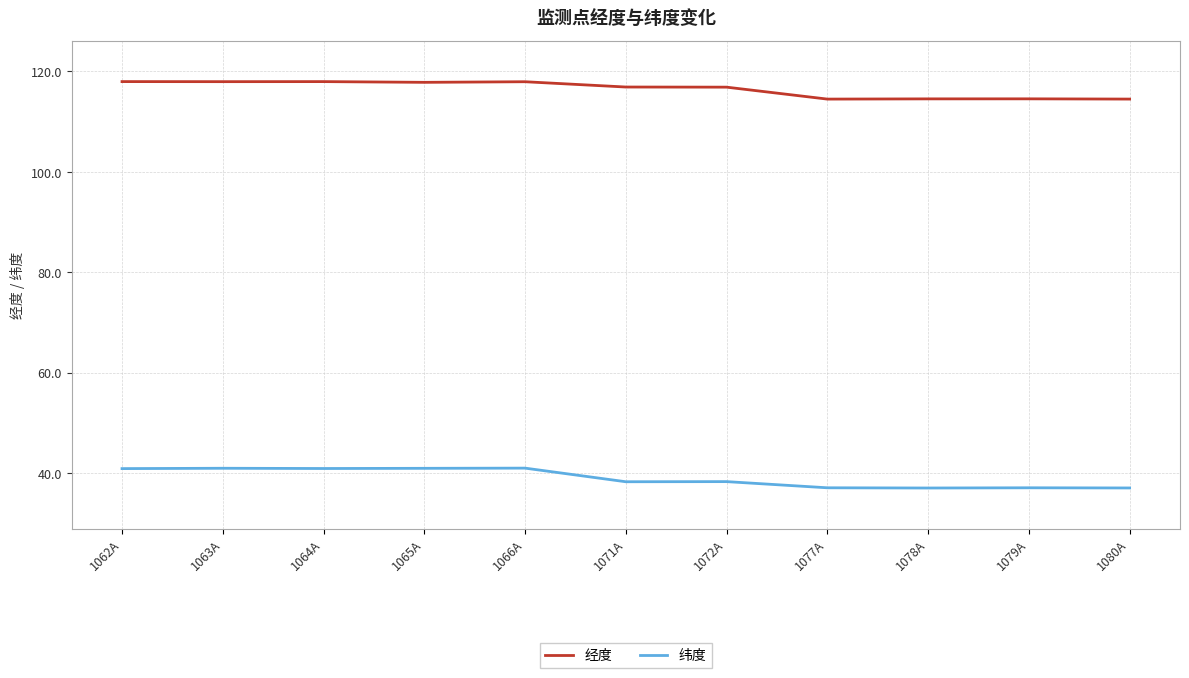

What is the spread (max minus min) of values at 1063A?

77.0